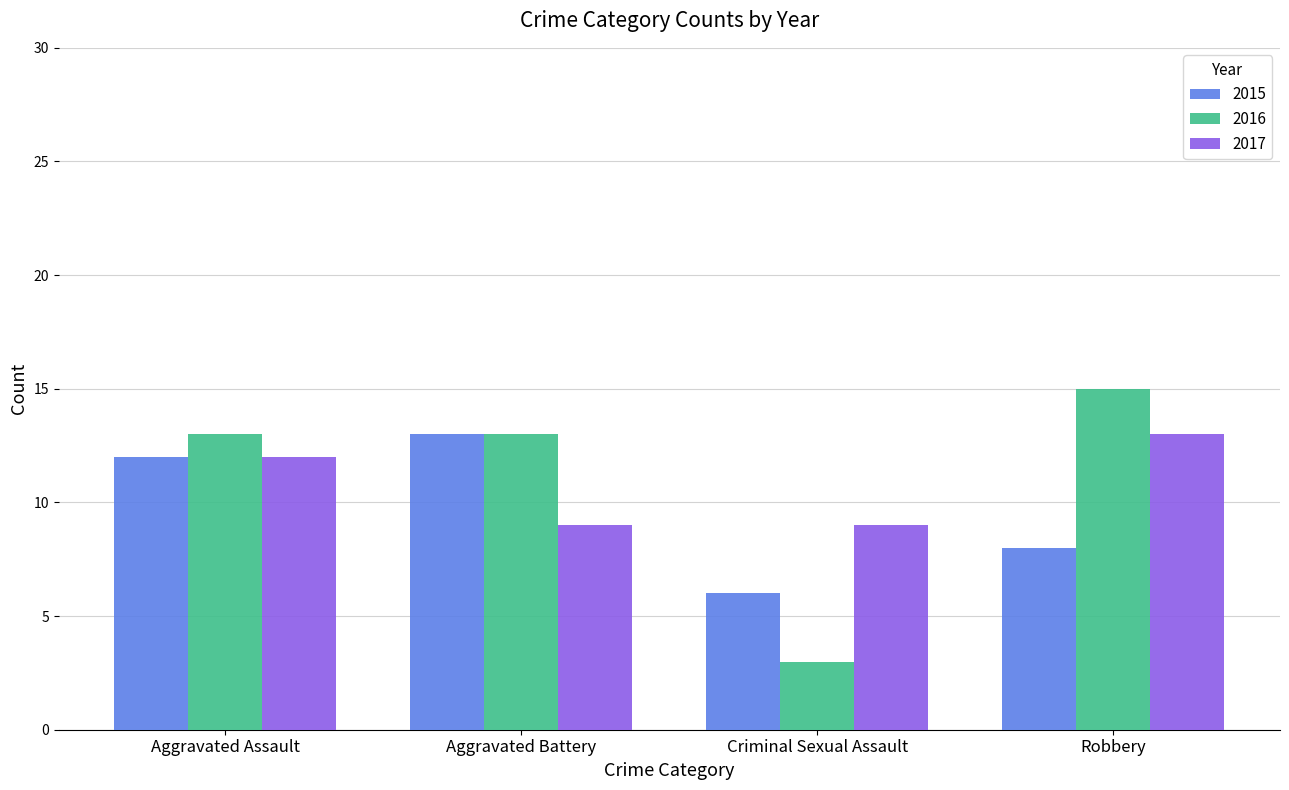

What is the total value across all series at Criminal Sexual Assault?

18